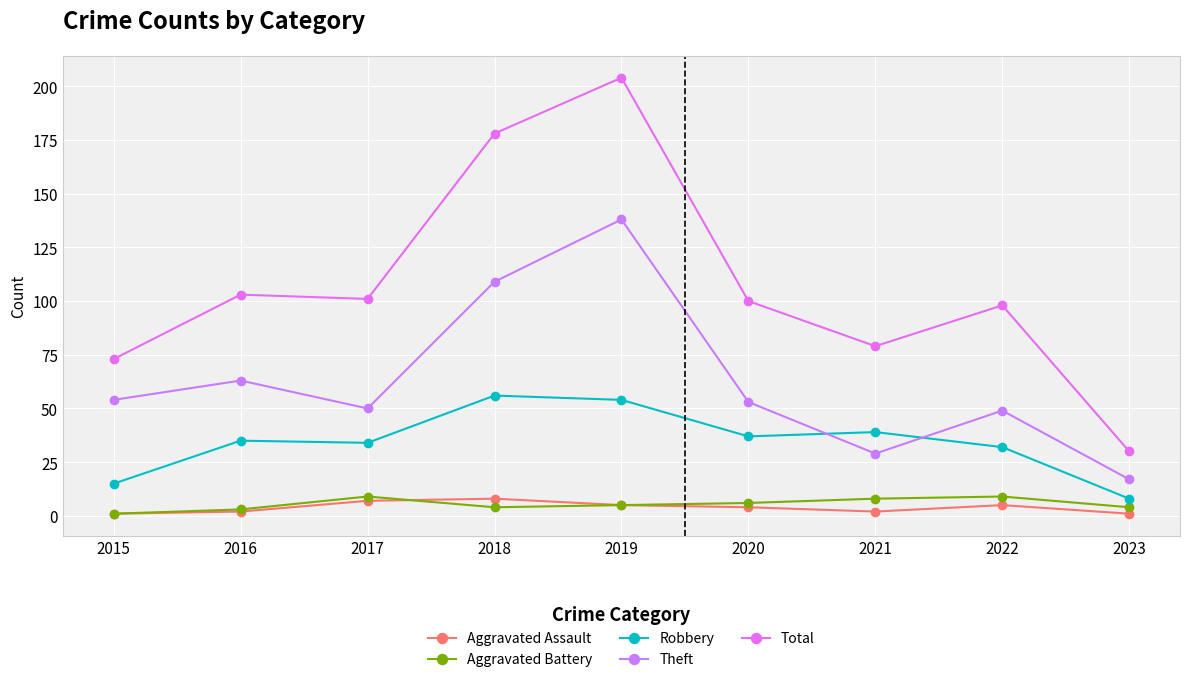

What is the total value across all series at 2015?

144